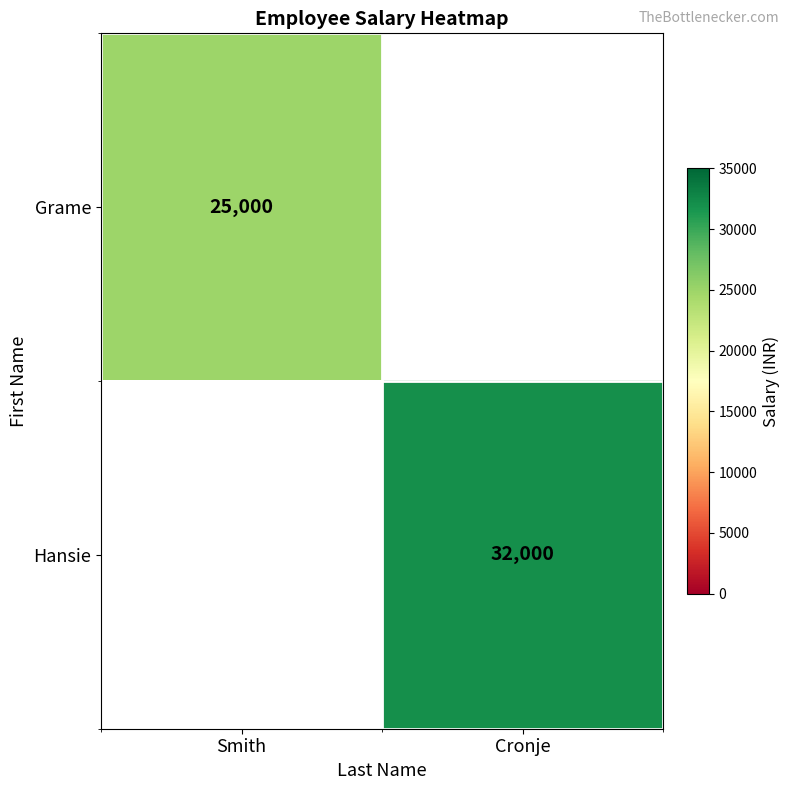

True or false: Hansie has a value of 7670 at Cronje.

False